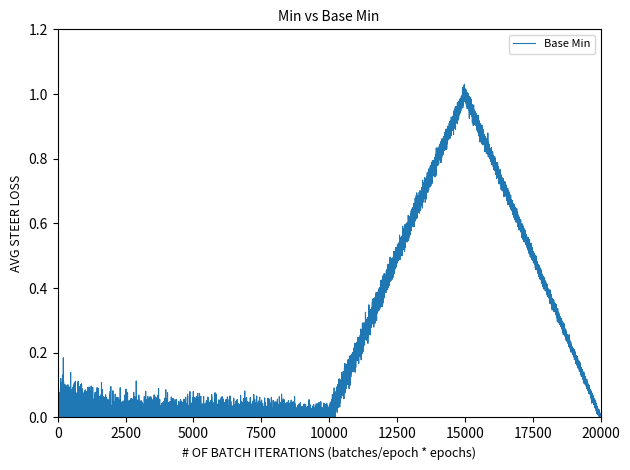

How many lines are shown in the chart?

1